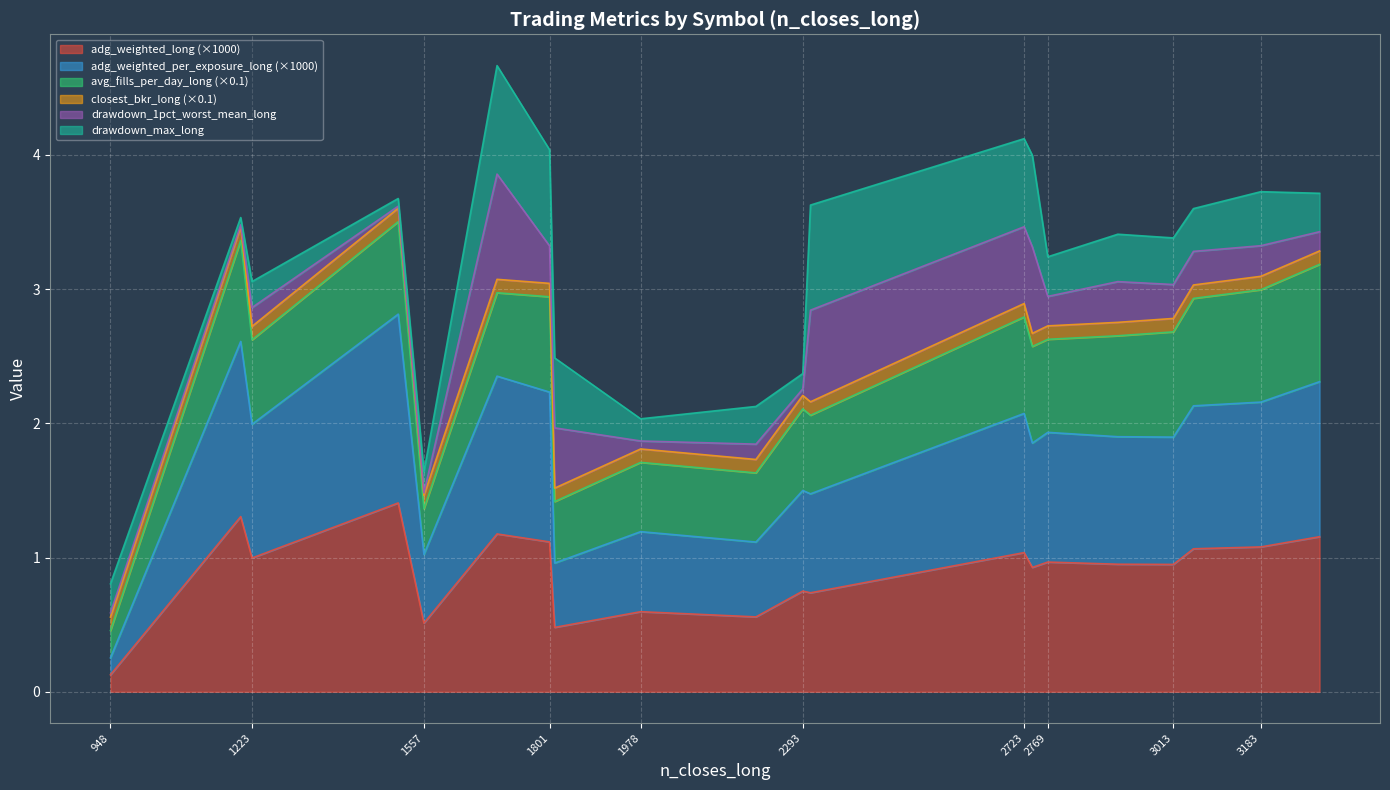

What is the average value of the closest_bkr_long series?

1.0